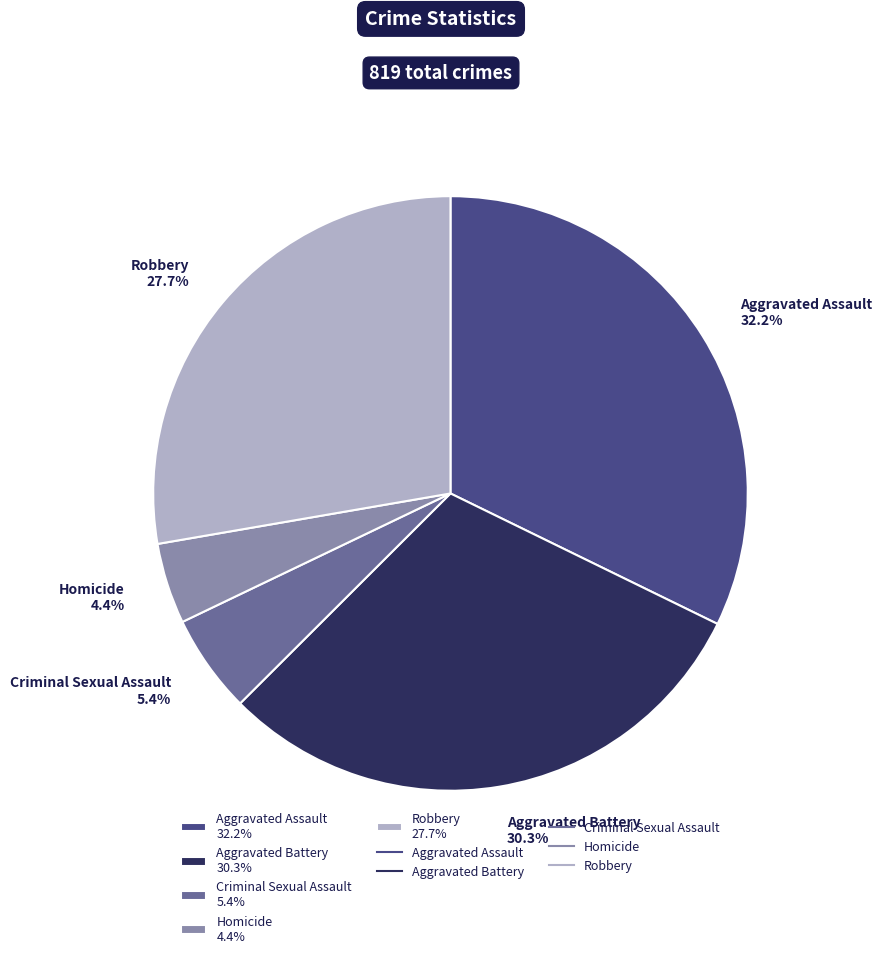

Is there any slice that represents more than half of the pie?

No